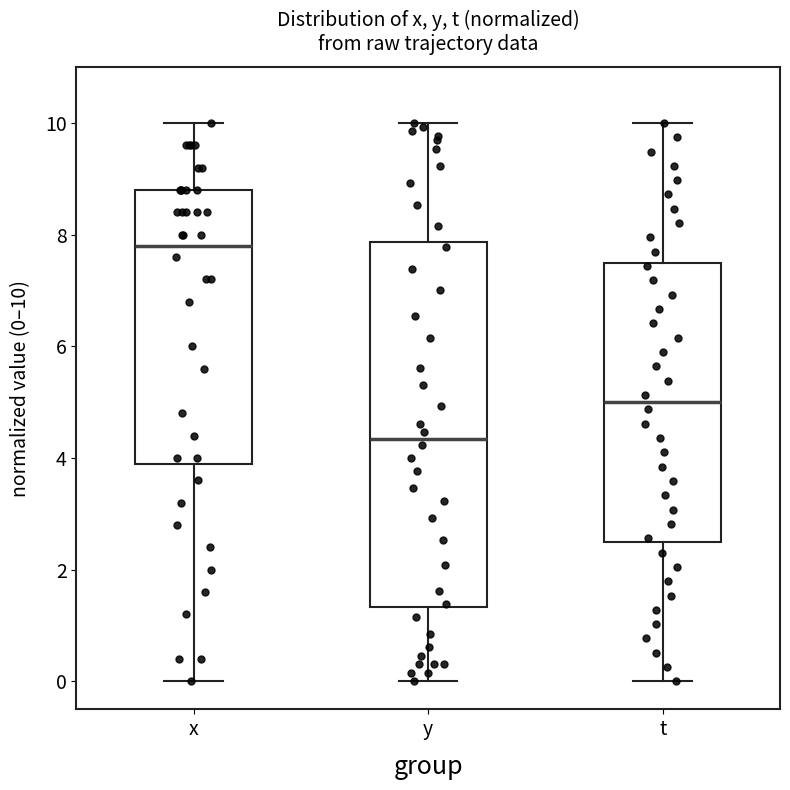

Reading left to right, transcribe this box plot: for each box, give where its median line is, the range the box spans, and where its two whiskers end, as read against the y-axis. The values are not printed on the chart, so give them approximately, as read against the axis.

x: median 7.8, box 4.0 to 8.8, whiskers 0.0 to 10.0
y: median 4.4, box 1.4 to 7.8, whiskers 0.0 to 10.0
t: median 5.0, box 2.6 to 7.6, whiskers 0.0 to 10.0